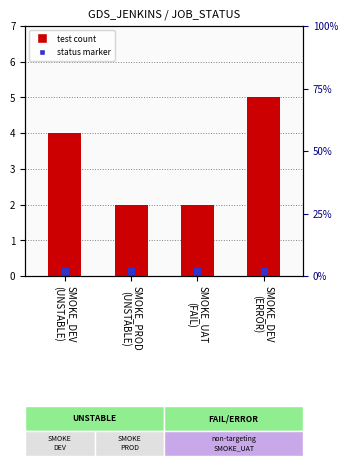

Reading left to right, what are all the values shown in this chart?

SMOKE_DEV
(UNSTABLE)=4	SMOKE_PROD
(UNSTABLE)=2	SMOKE_UAT
(FAIL)=2	SMOKE_DEV
(ERROR)=5